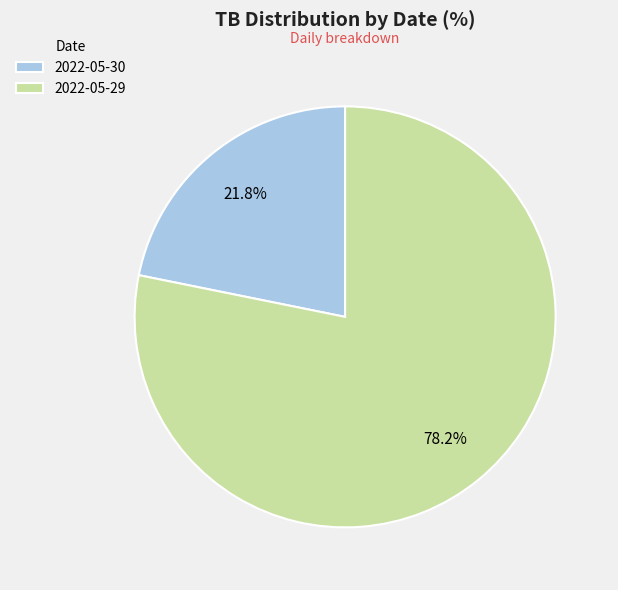

To the nearest percent, what is the combined percentage of 2022-05-30 and 2022-05-29?

100%